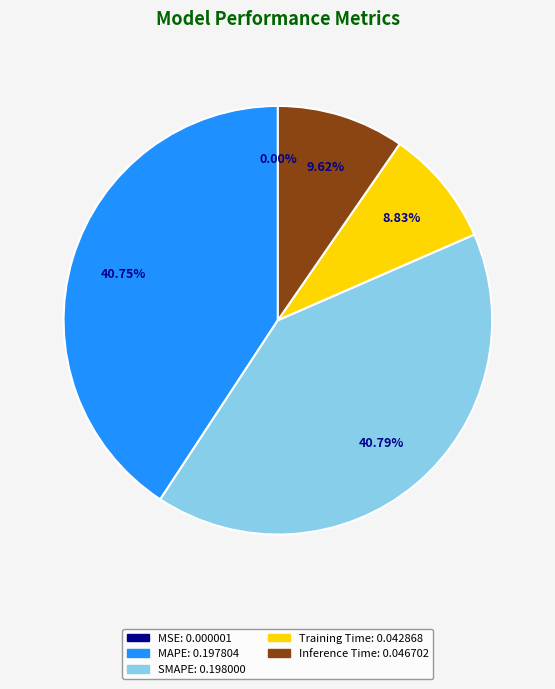

True or false: Inference Time accounts for 19% of the total.

False